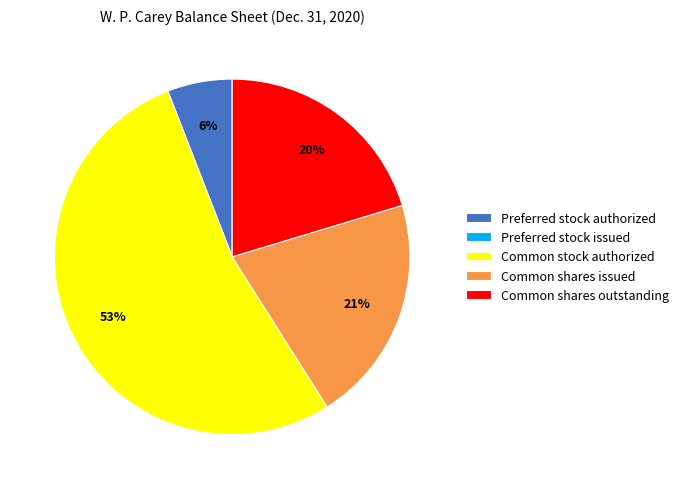

Combined, do Common shares issued and Preferred stock authorized account for over 50%?

No